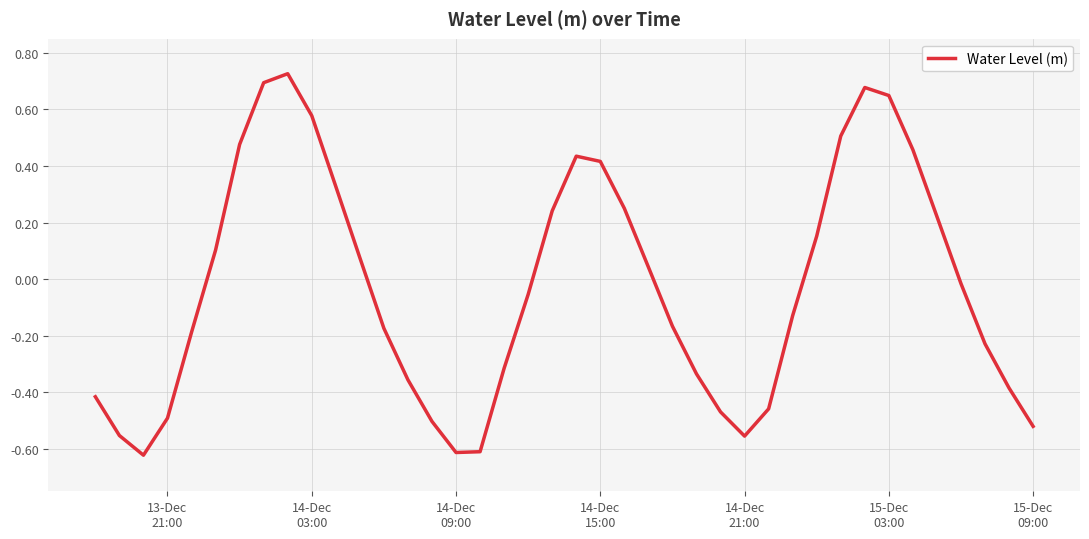

Does the chart have visible grid lines?

Yes